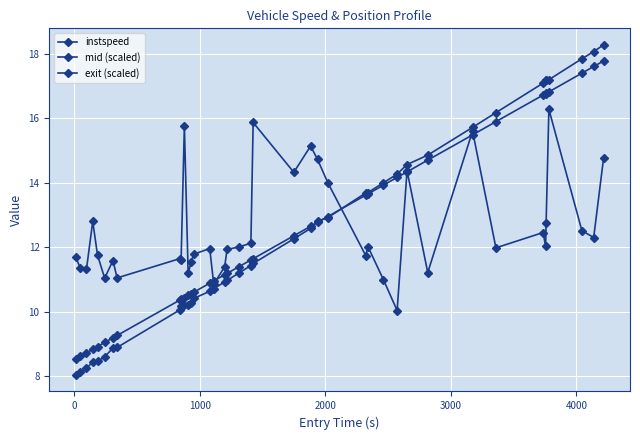

What is the difference between the maximum and second lowest values in the exit (scaled) series?

10.2